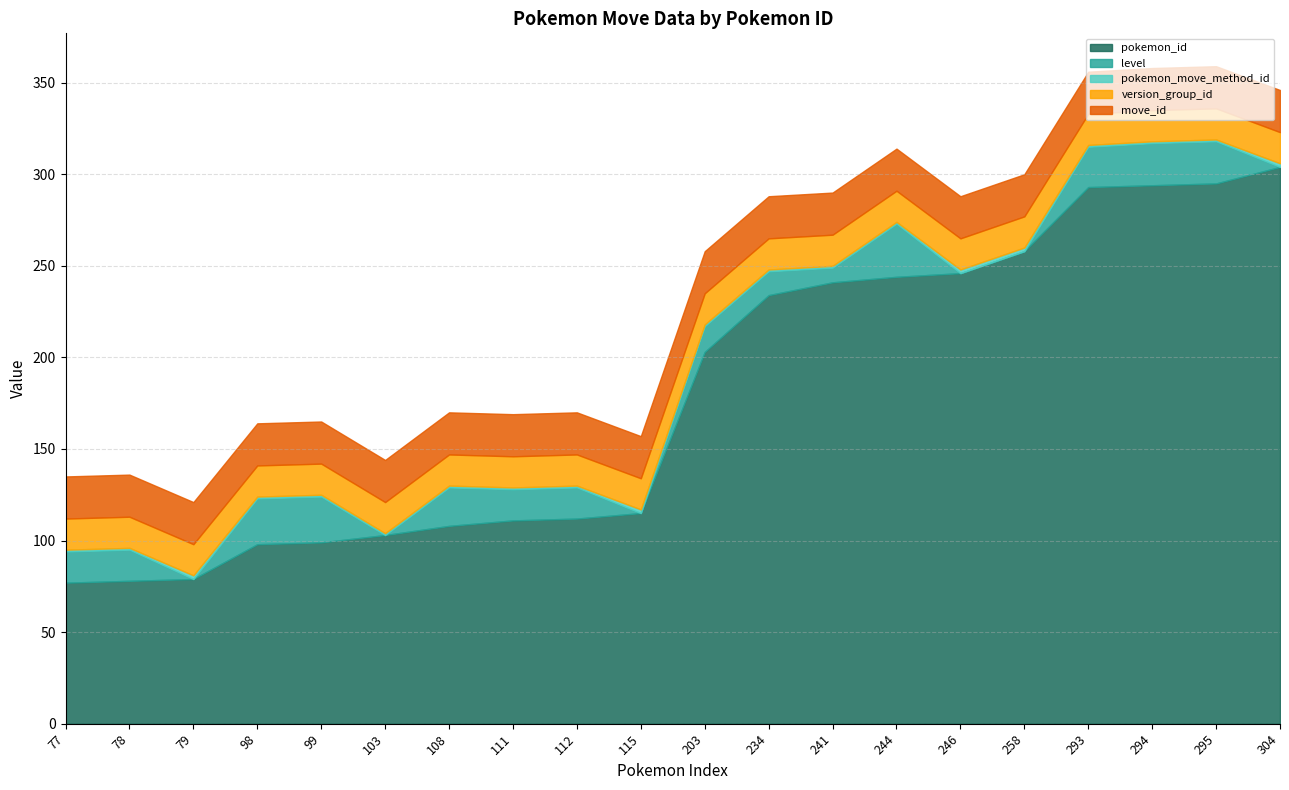

At which category does the chart reach its peak across all series?

304